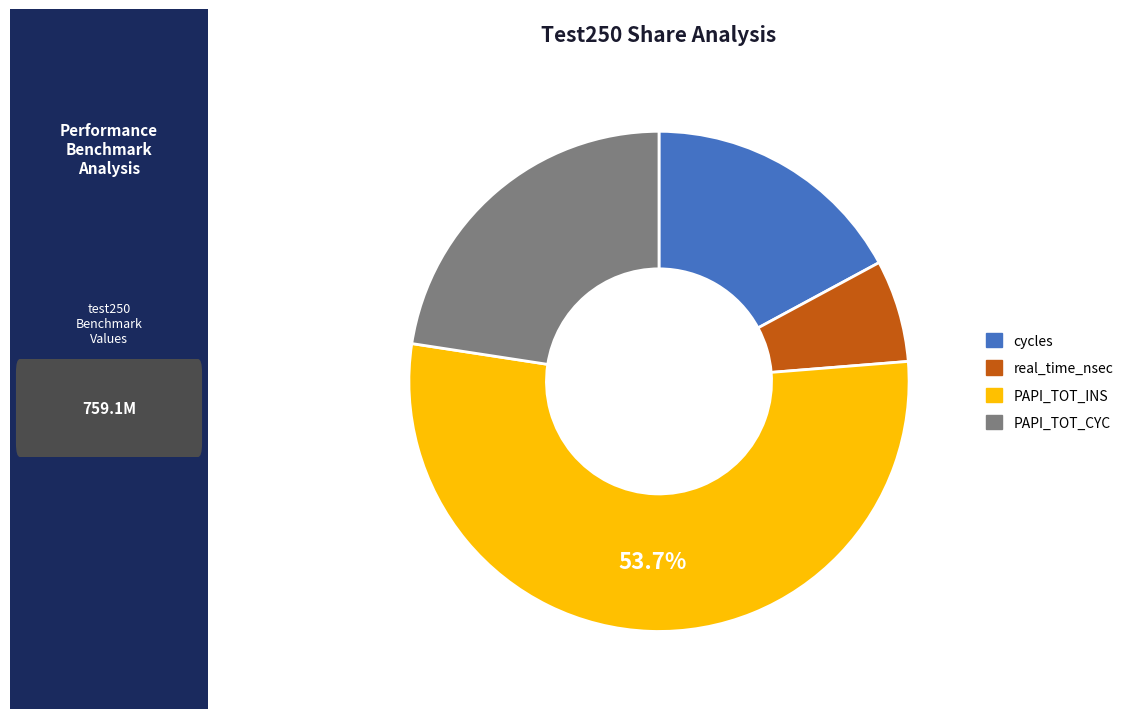

Which slice is the smallest?

real_time_nsec